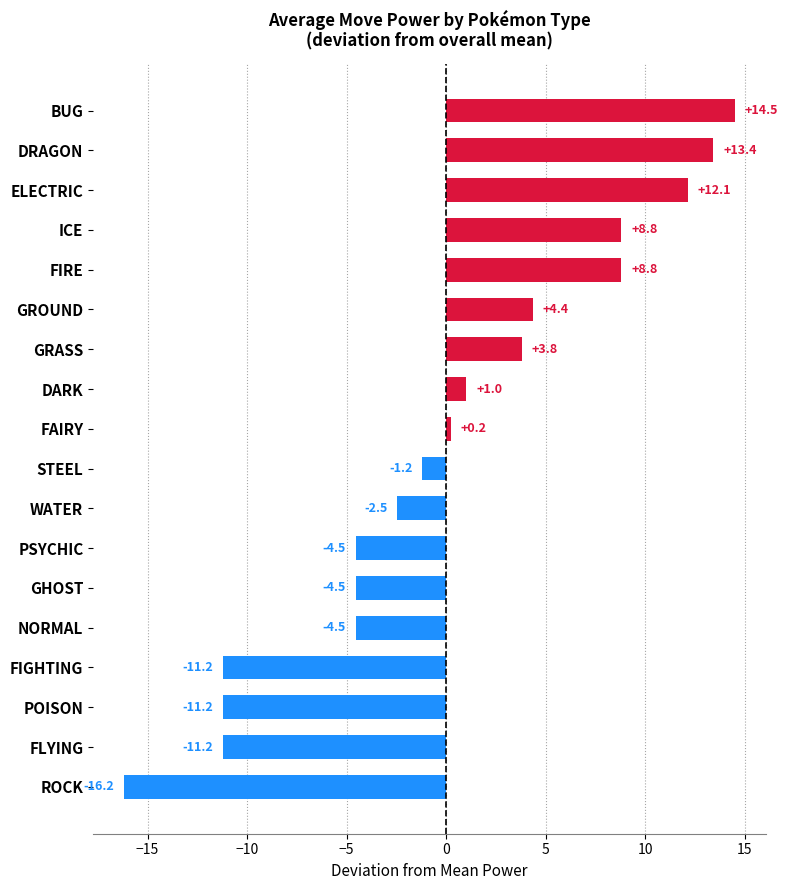

What is the approximate value at DRAGON?

13.4